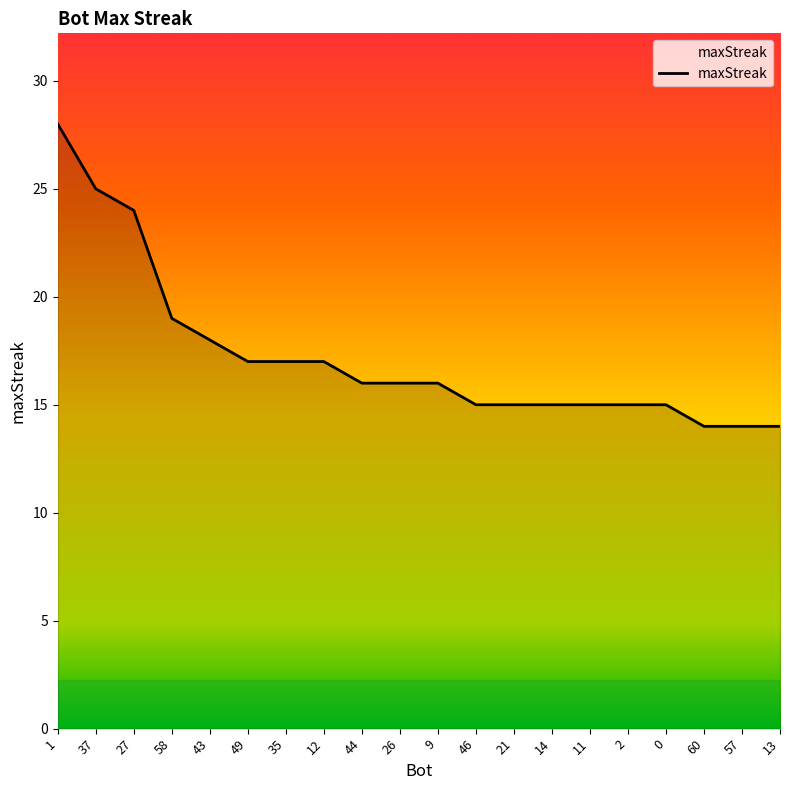

Which label corresponds to the largest value in the chart?

1